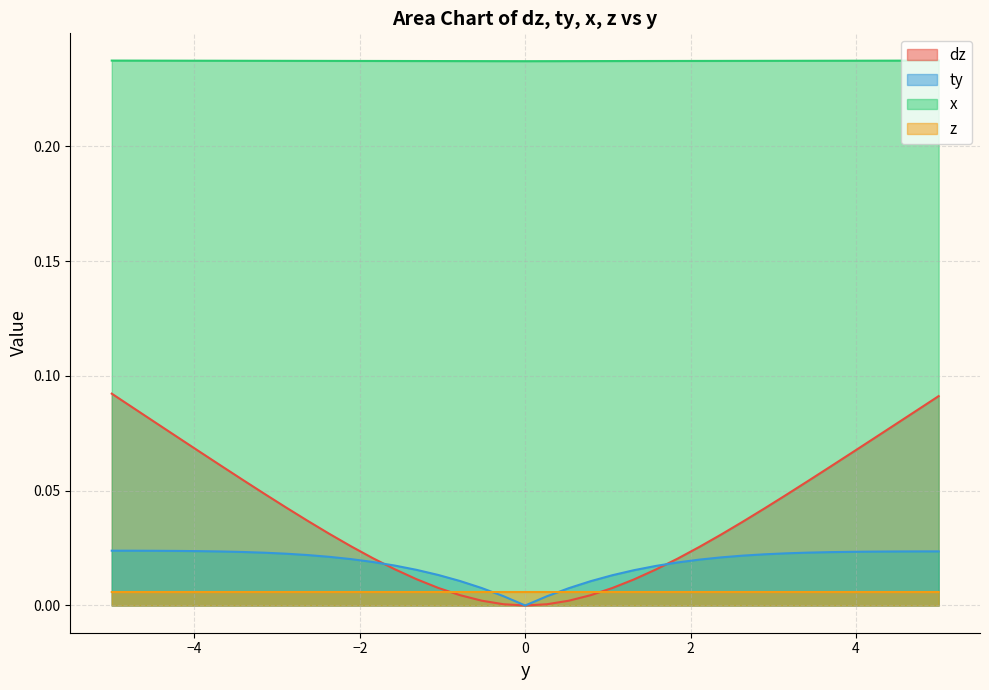

True or false: x and z cross at least once.

False